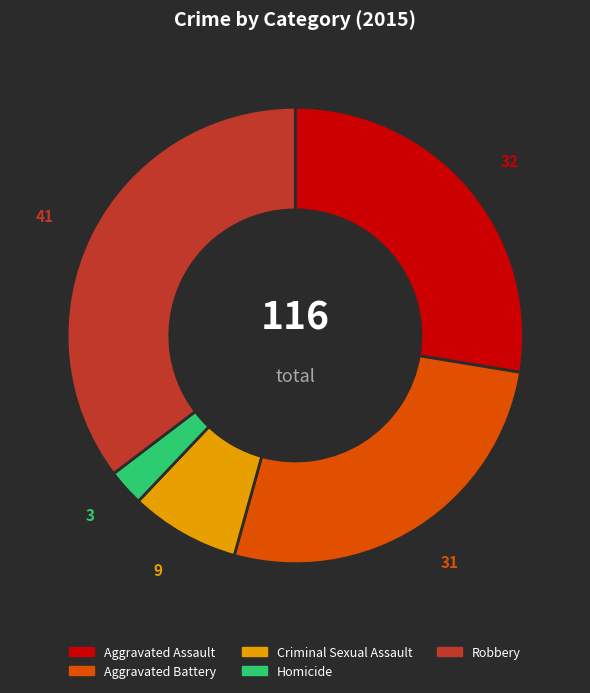

How many slices are in this pie chart?

5